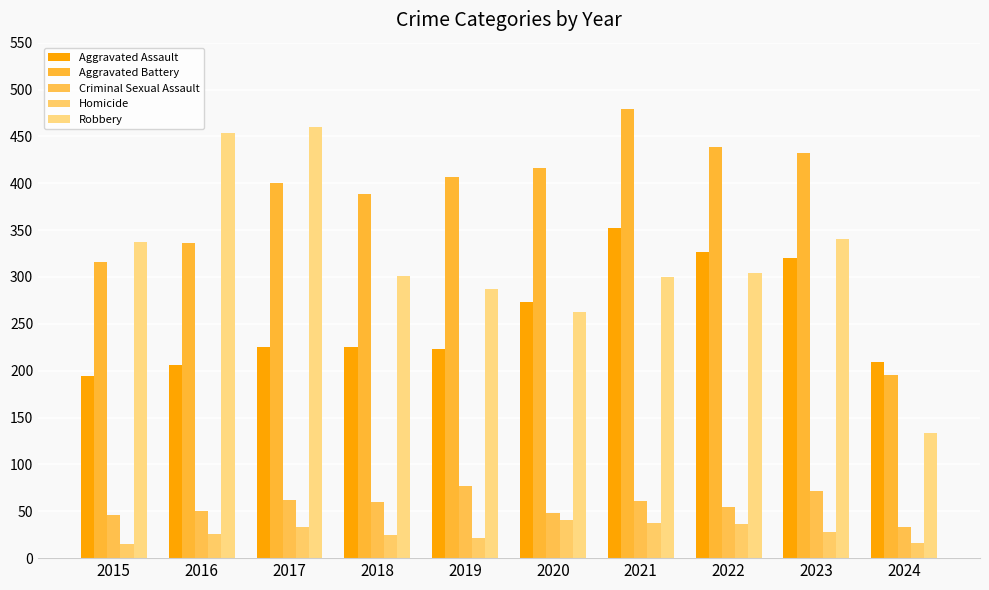

Reading left to right, list all the values displayed in this chart.

Aggravated Assault: 2015=194	2016=206	2017=225	2018=225	2019=223	2020=273	2021=352	2022=327	2023=320	2024=209
Aggravated Battery: 2015=316	2016=336	2017=400	2018=389	2019=407	2020=416	2021=479	2022=439	2023=432	2024=195
Criminal Sexual Assault: 2015=46	2016=50	2017=62	2018=60	2019=77	2020=48	2021=61	2022=55	2023=72	2024=33
Homicide: 2015=15	2016=26	2017=33	2018=25	2019=22	2020=41	2021=38	2022=36	2023=28	2024=16
Robbery: 2015=337	2016=454	2017=460	2018=301	2019=287	2020=263	2021=300	2022=304	2023=341	2024=134